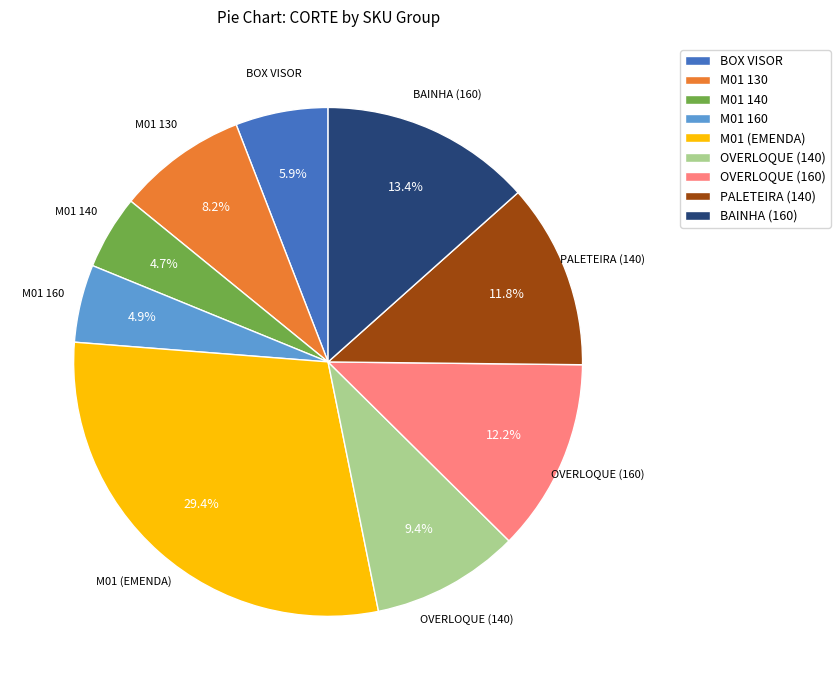

True or false: M01 140 accounts for 5% of the total.

True